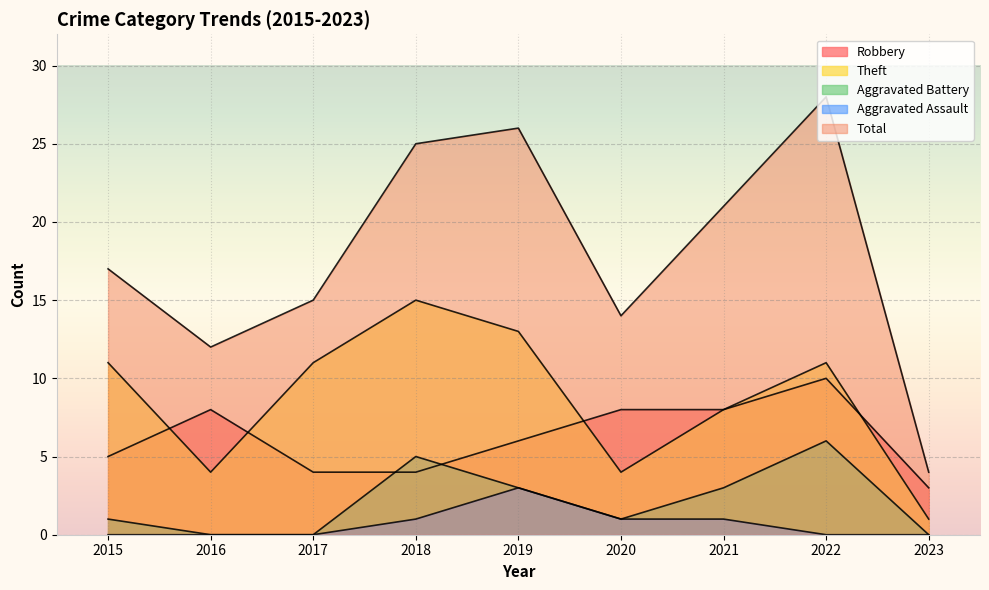

Where is the first local maximum for Total?

2019